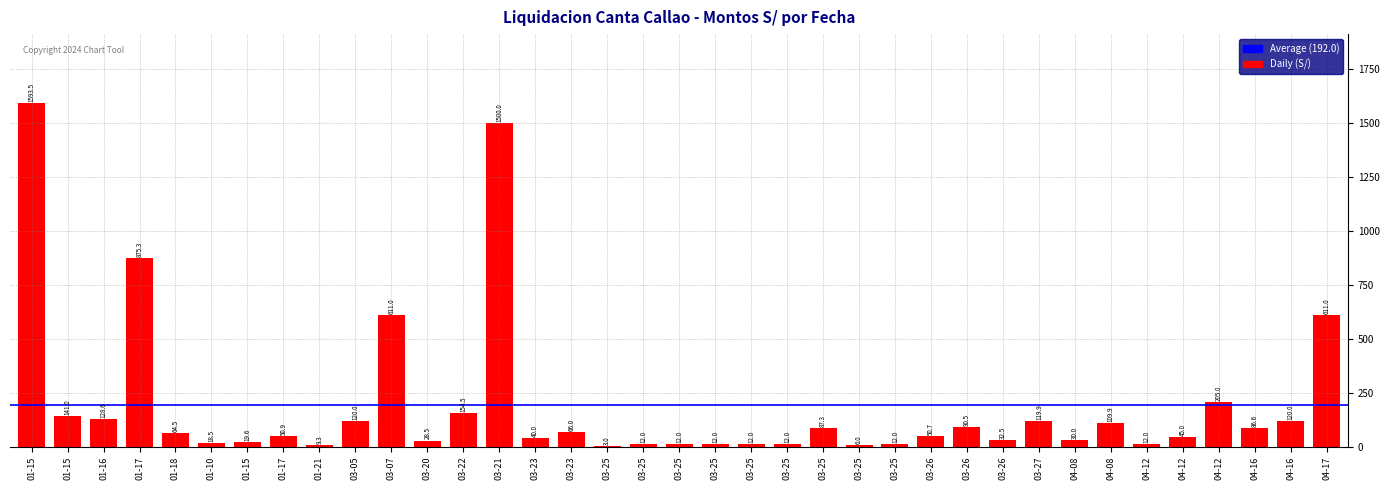

How many data points does each series have?

37